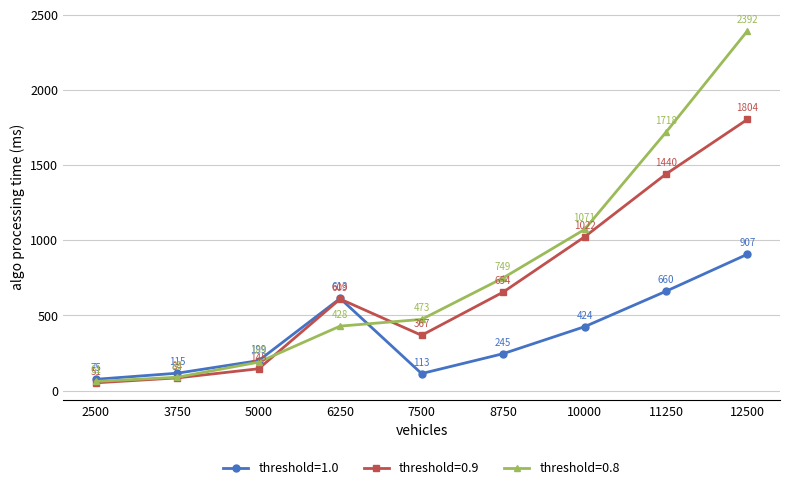

At which label does threshold=0.9 reach its peak?

12500